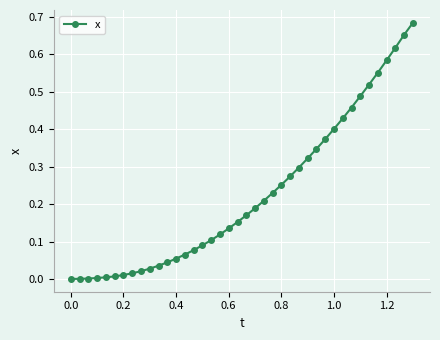

What is the sum of all values?

9.0